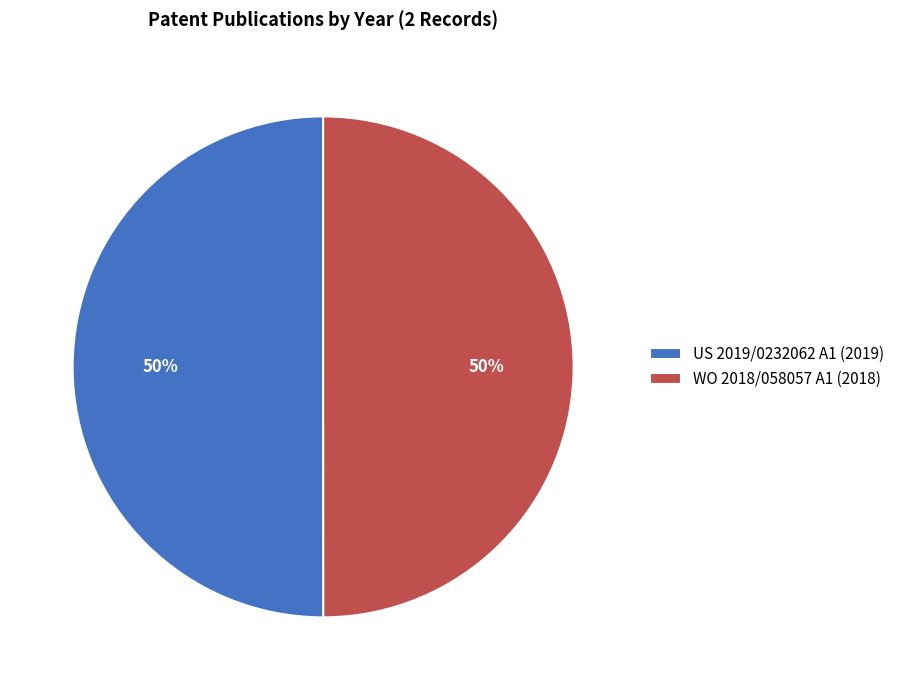

Count the number of slices in the pie.

2